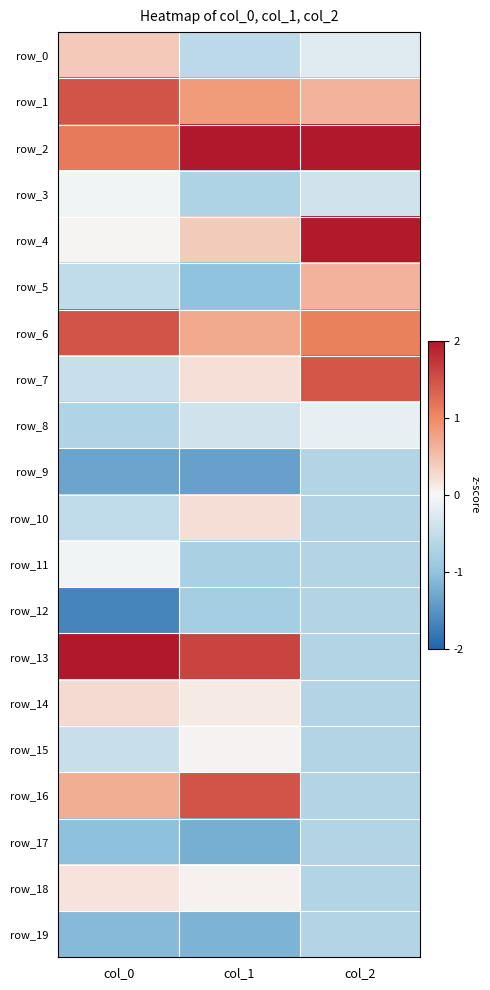

Is the value of row_4 at col_2 greater than the value of row_7 at col_1?

Yes